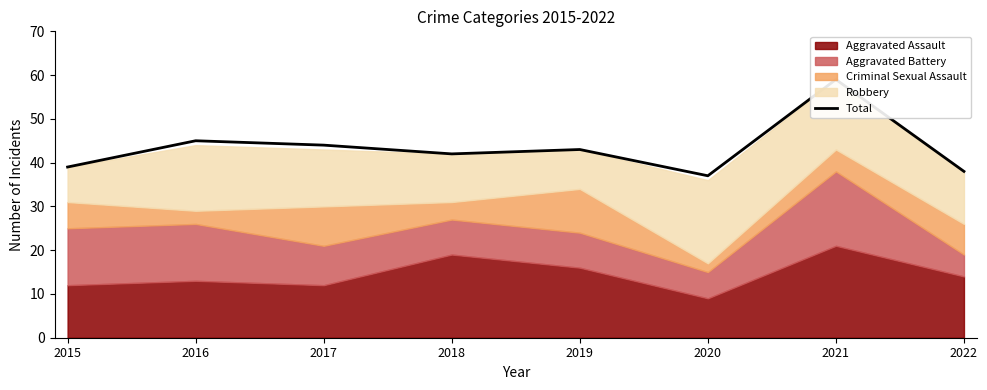

List the labels in order of value, largest first.

2021, 2016, 2017, 2019, 2018, 2015, 2022, 2020